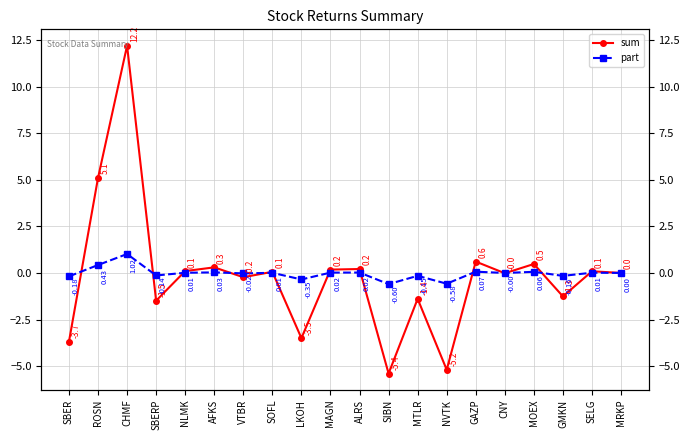

How many intersections are there between sum and part?

13